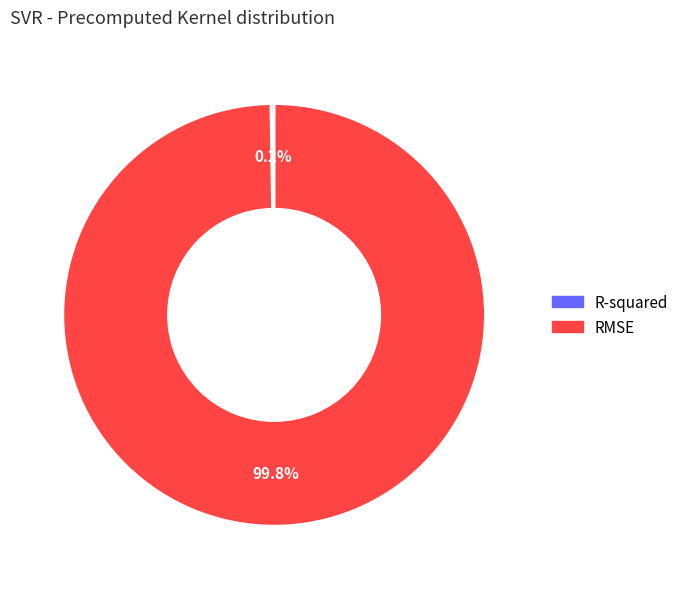

To the nearest percent, what is the average slice percentage?

50%